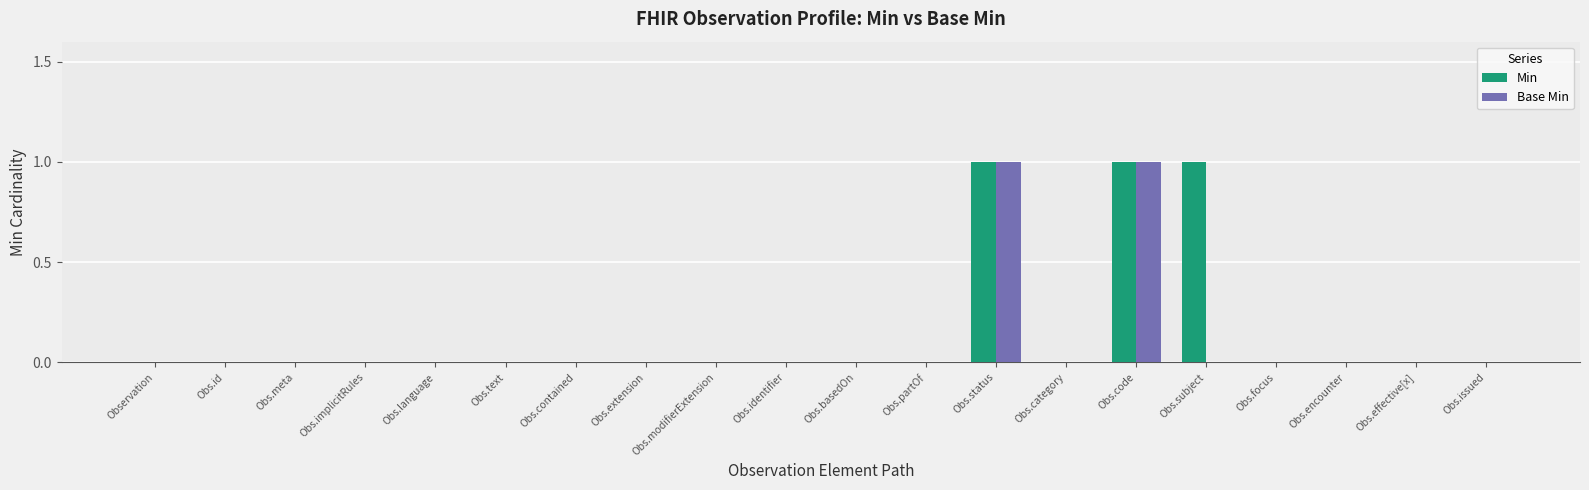

How many groups of bars are there?

20